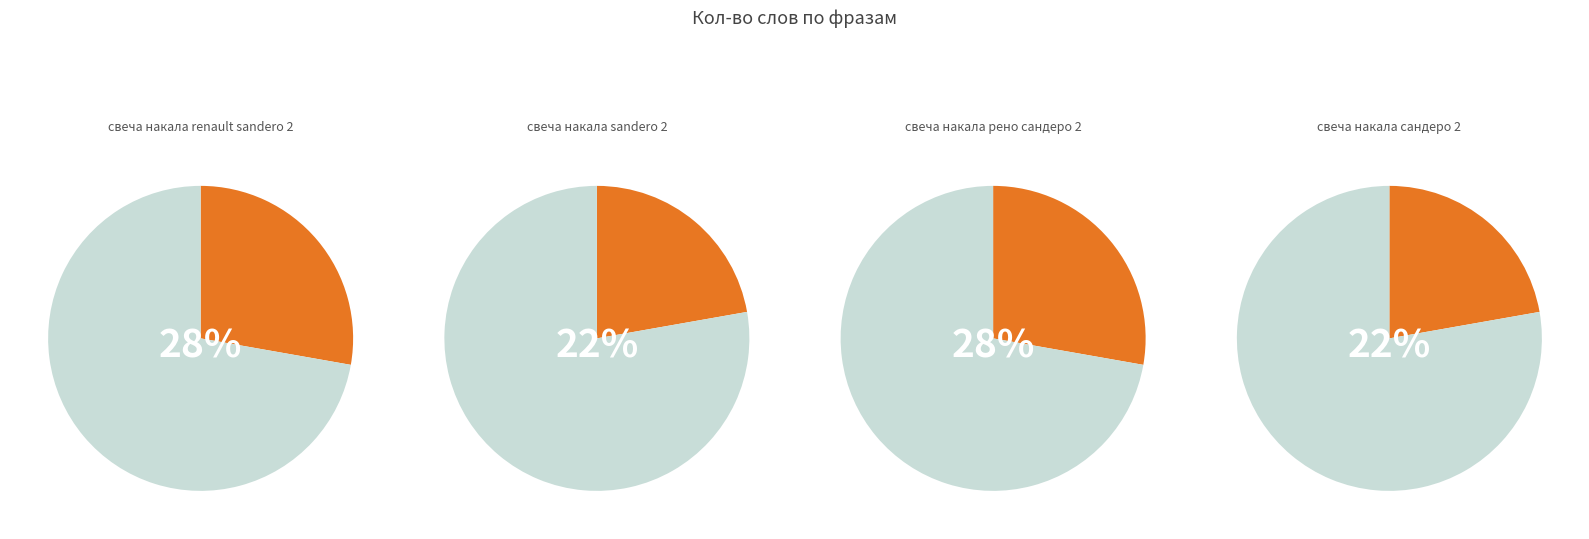

Which category has the smallest portion of the pie?

свеча накала sandero 2